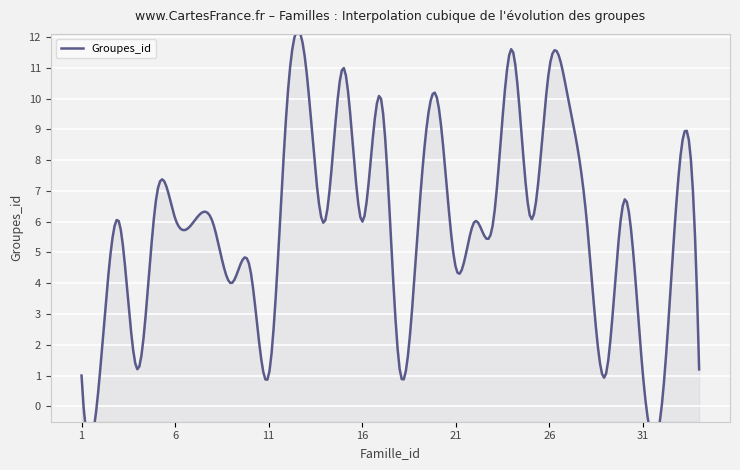

What is the approximate value at 21?

4.5